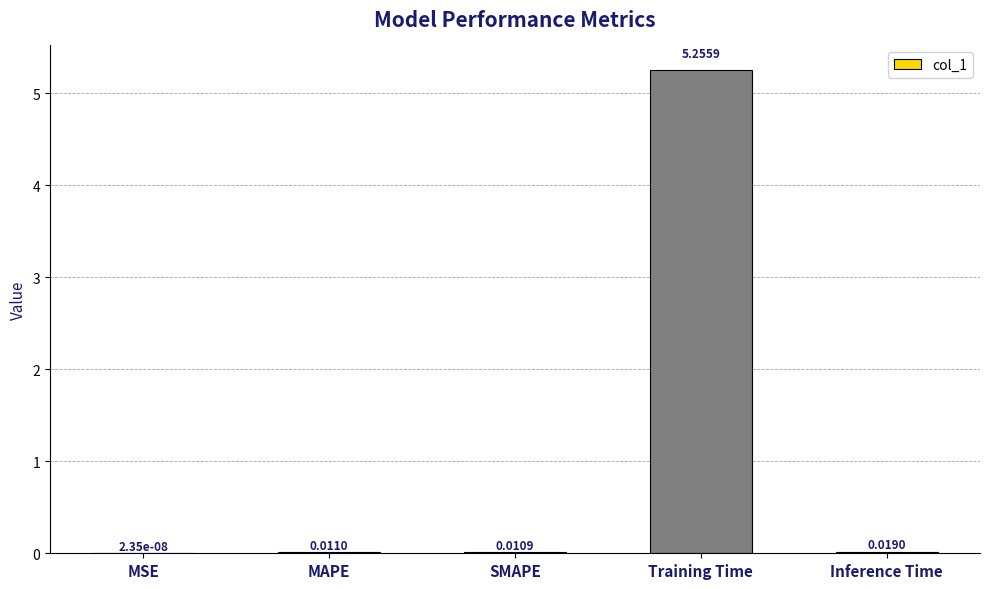

Where is the data nearest to the value 2?

Inference Time